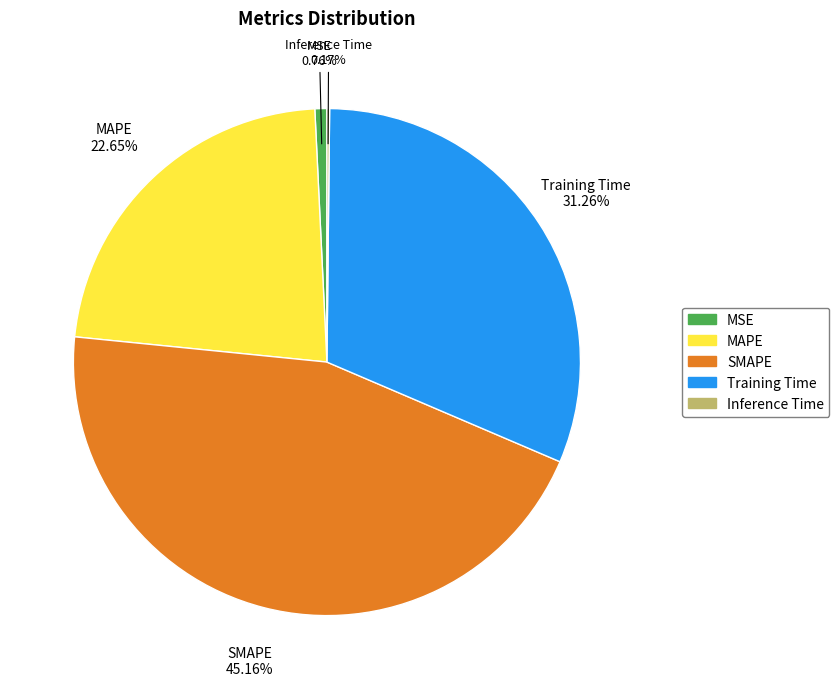

What is the largest slice in the pie chart?

SMAPE